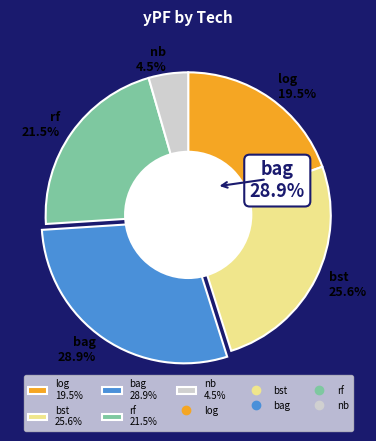

How many segments does this pie chart have?

5